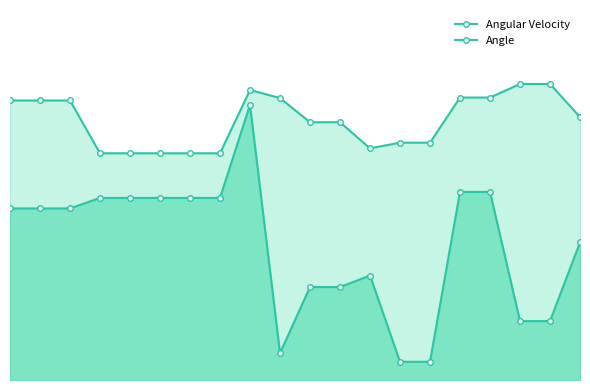

How many lines are shown in the chart?

2